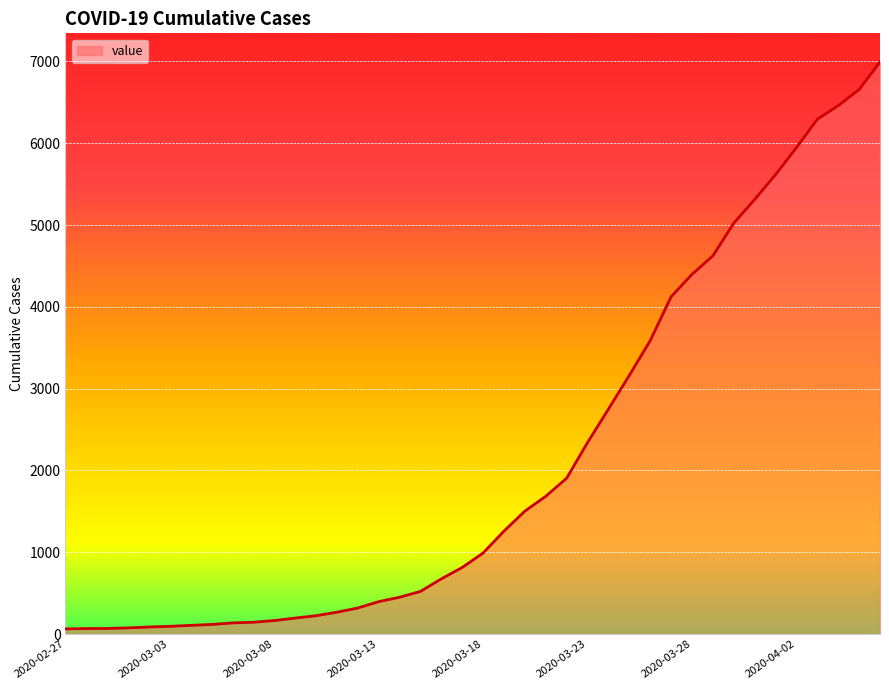

What is the minimum value shown in the chart?

64